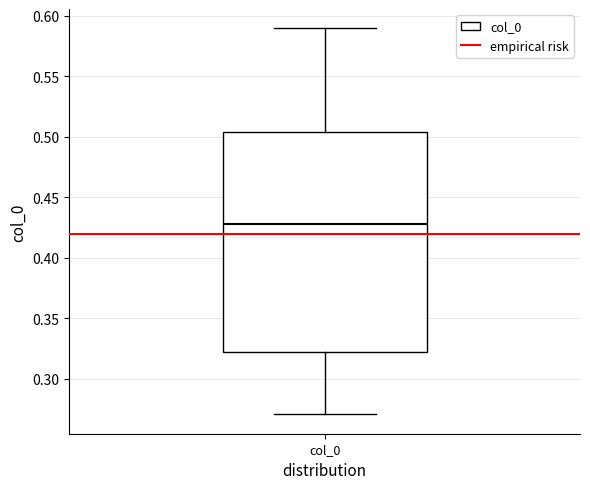

Transcribe this box plot: give where the median line is, the range the box spans, and where the two whiskers end, as read against the y-axis. The values are not printed on the chart, so give them approximately, as read against the axis.

median 0.430, box 0.325 to 0.505, whiskers 0.270 to 0.590